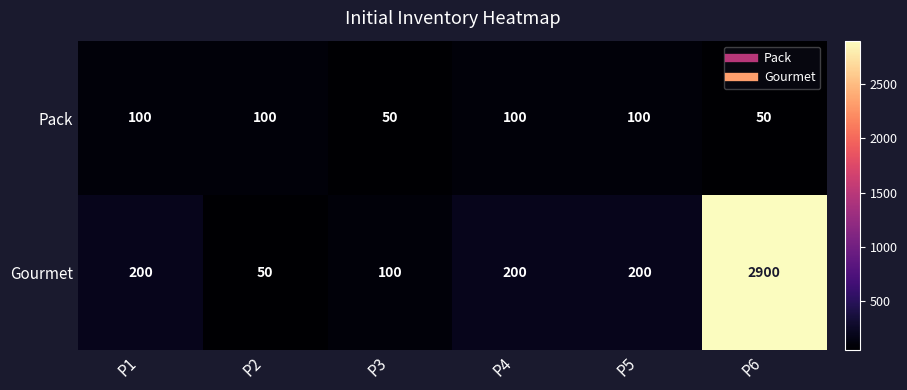

Between P2 and P4, which series saw the biggest shift?

Gourmet